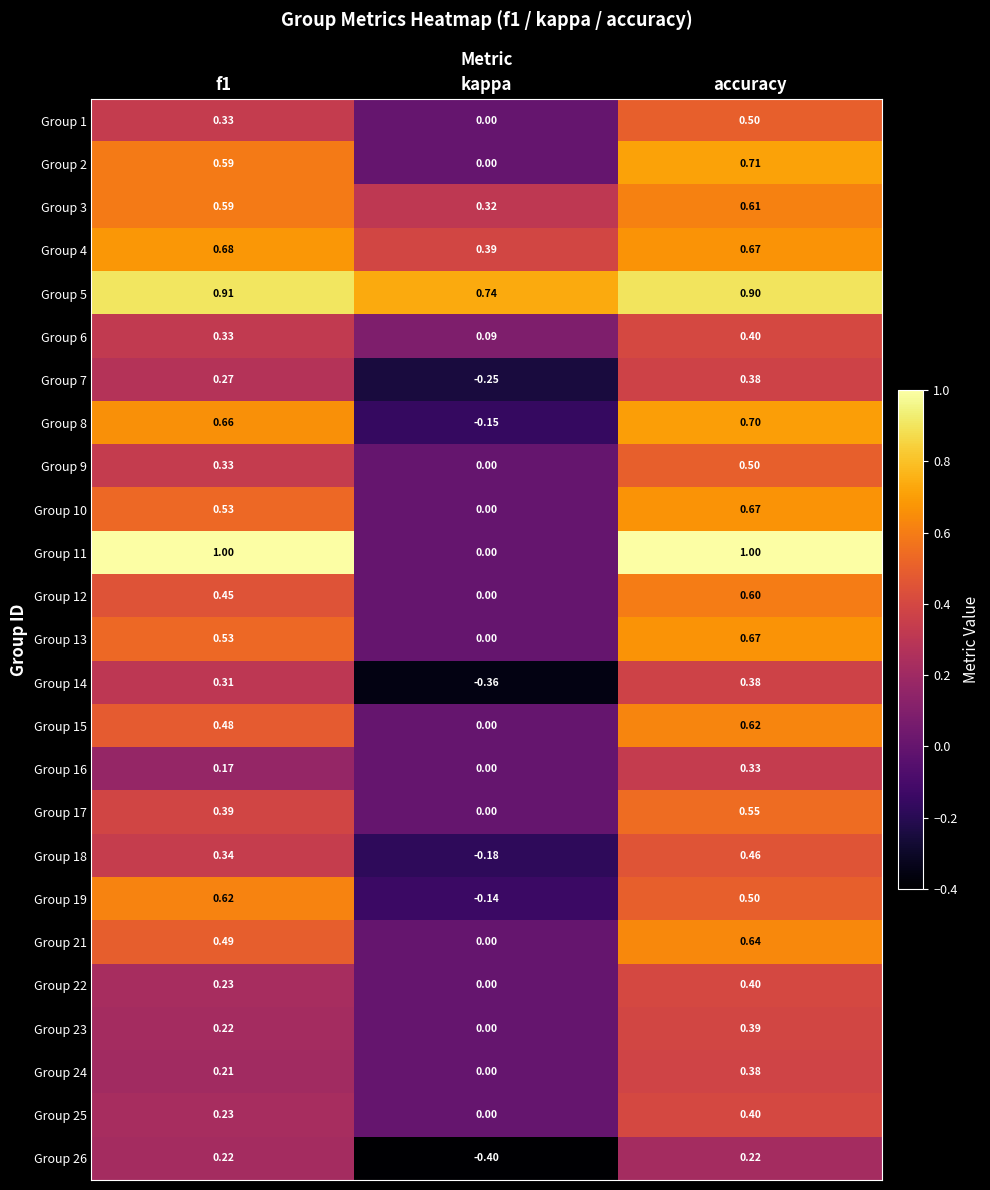

Is the value of Group 25 at kappa greater than the value of Group 4 at accuracy?

No